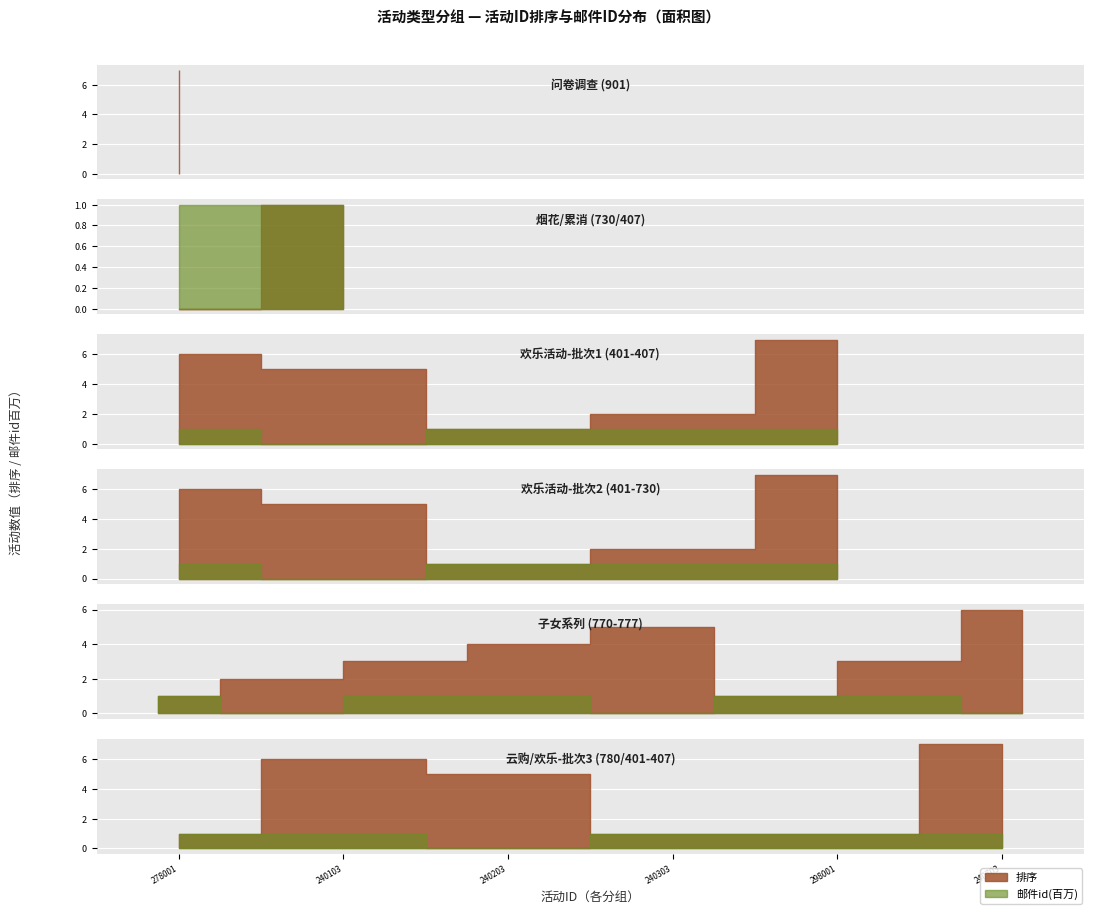

The value of 排序 at 240101 is 3. True or false?

False